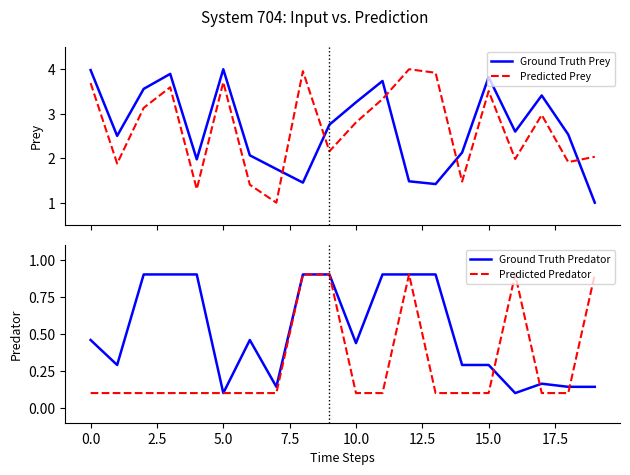

Which series has the widest spread of values?

Ground Truth Prey